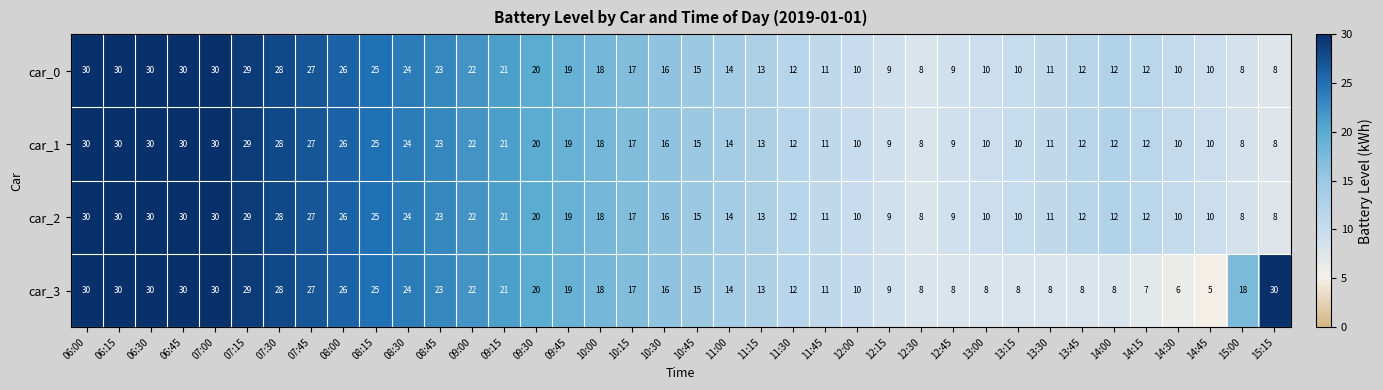

What is the minimum value for car_1?

8